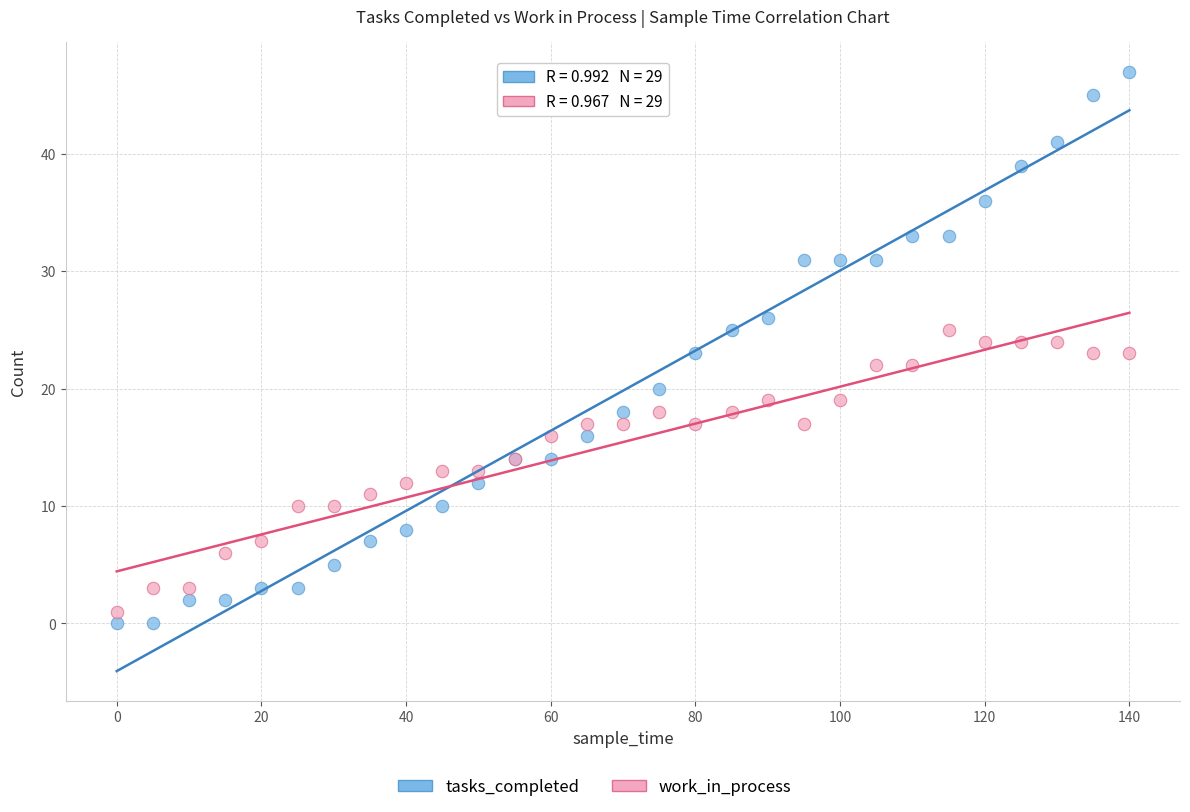

Which series has the widest spread of Y values?

tasks_completed